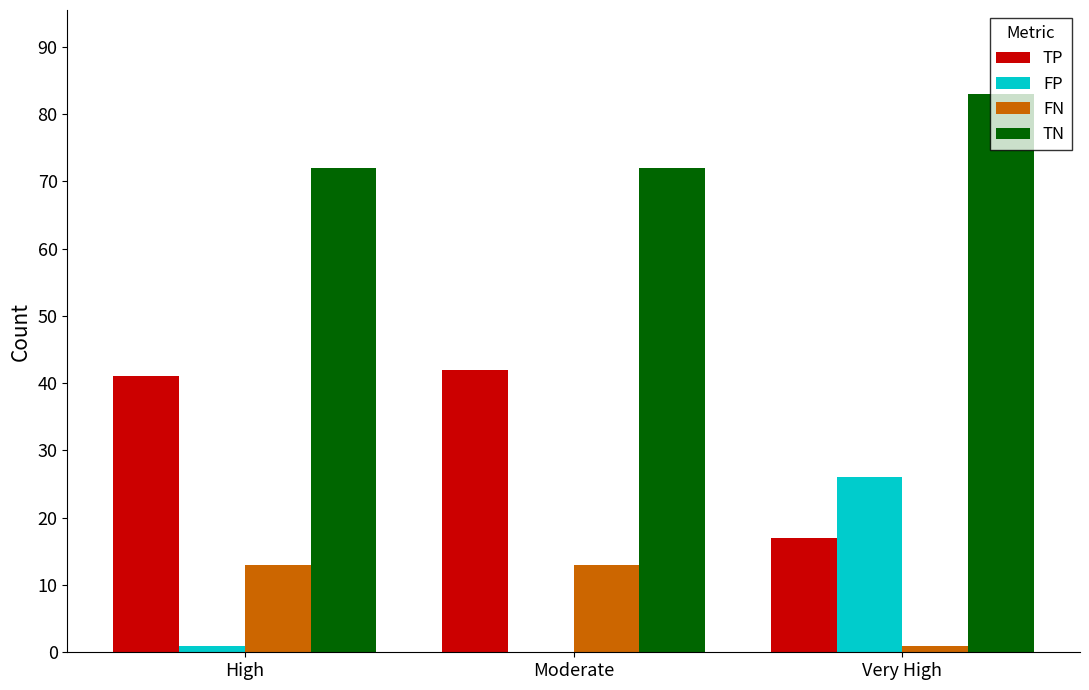

Is it true that FP equals 0 at Moderate?

True